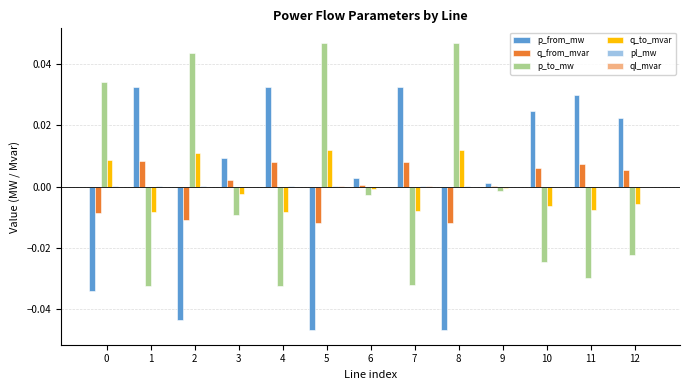

Is it true that q_to_mvar equals 0.0 at 5?

True